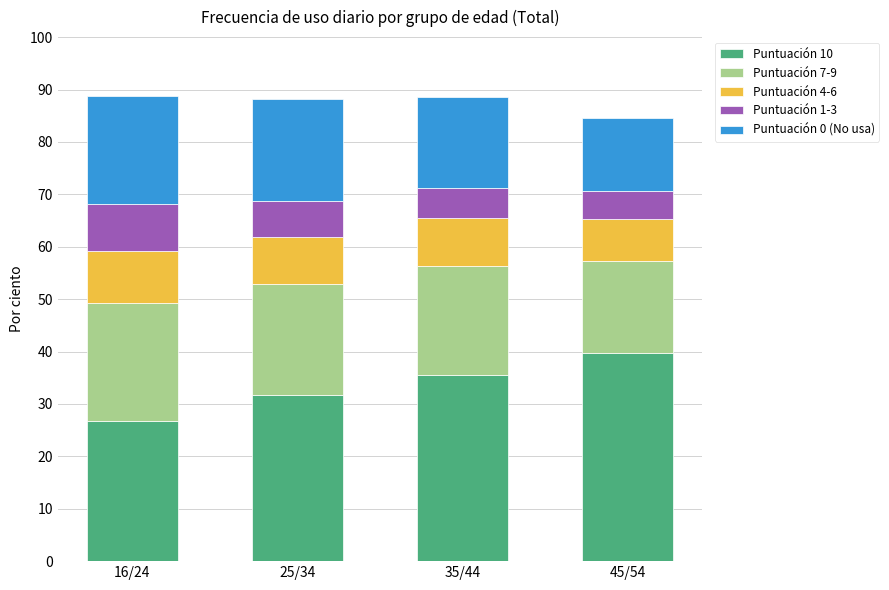

What is the total value across all series at 35/44?

88.7